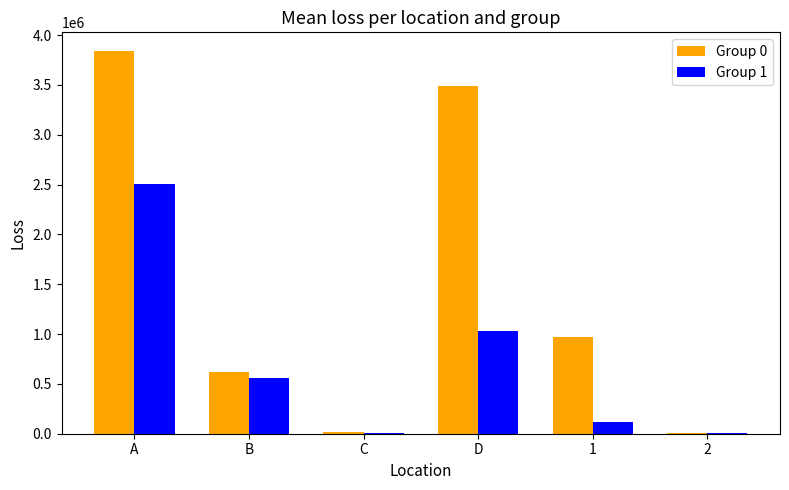

Which series changed the most between A and B?

Group 0